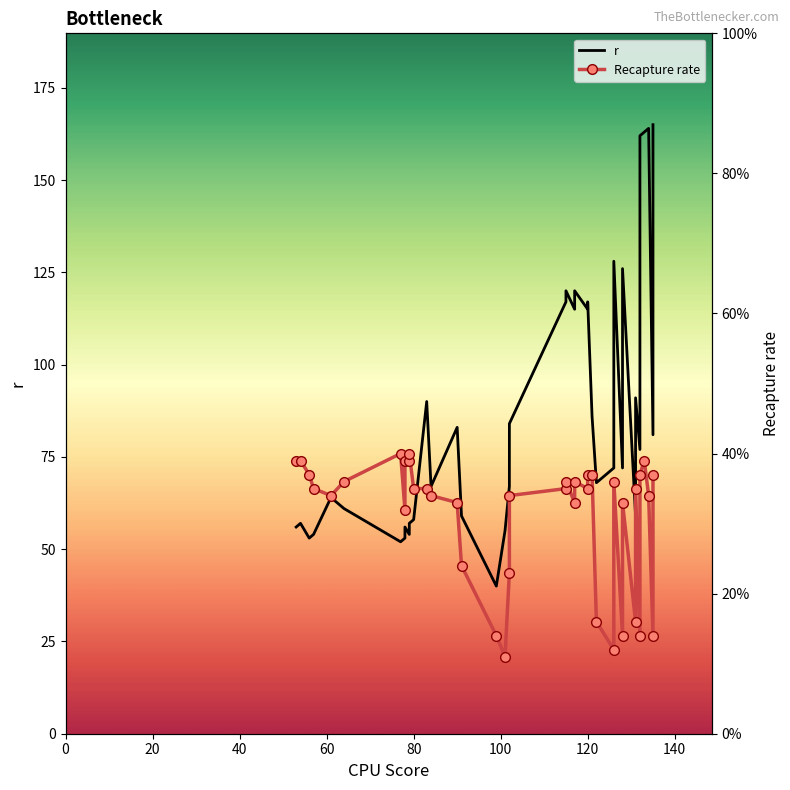

What is the value of the r point at the 11th from the left?

54.0